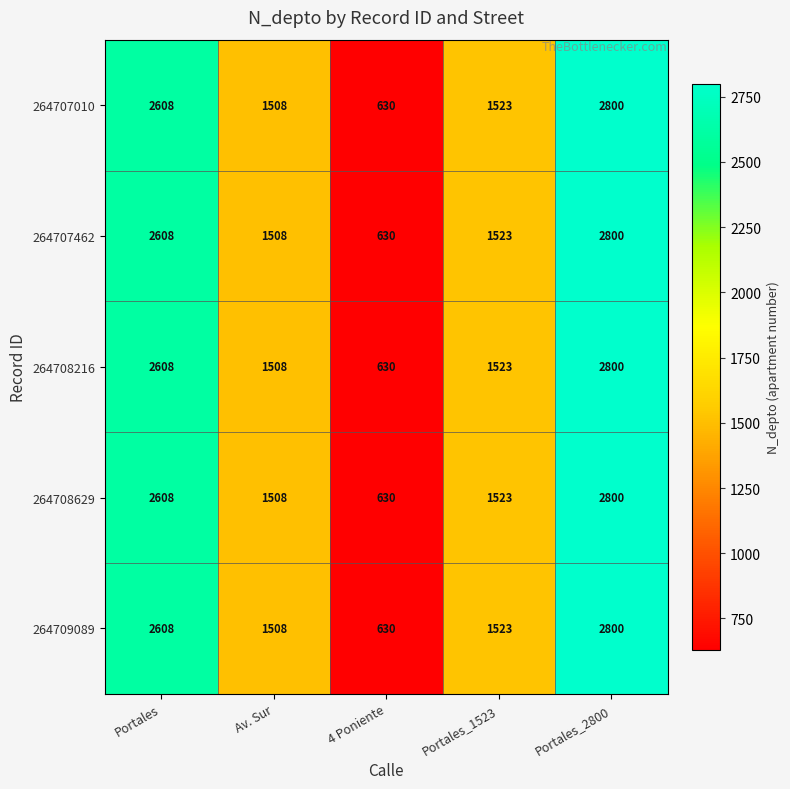

The 264707462 series shows 630 at 4 Poniente. True or false?

True